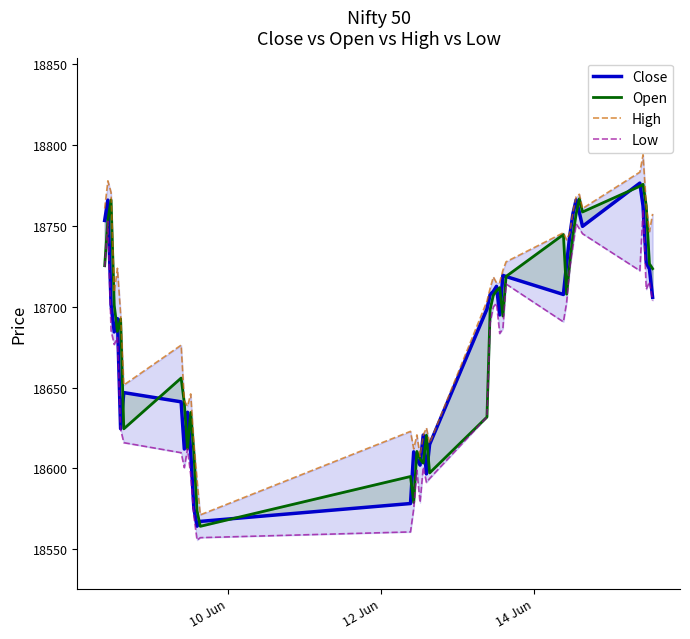

What is the average value of the High series?

18698.5